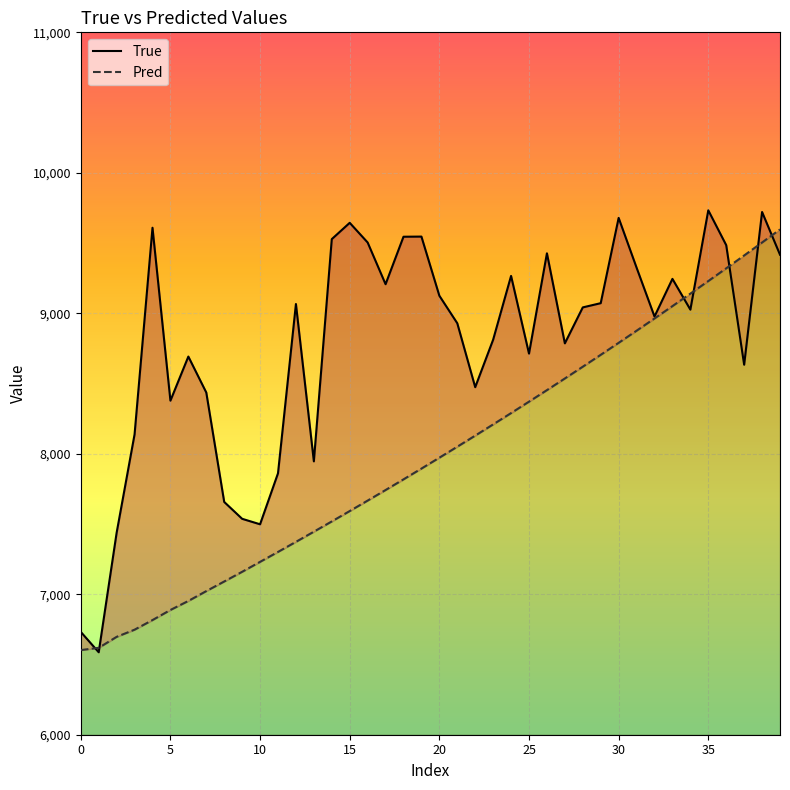

Reading left to right, list all the values displayed in this chart.

True: 6732.0	6587.0	7438.0	8138.0	9609.0	8378.0	8692.0	8436.0	7657.0	7537.0	7498.0	7861.0	9066.0	7946.0	9528.0	9644.0	9504.0	9207.0	9545.0	9546.0	9125.0	8929.0	8474.0	8812.0	9266.0	8713.0	9427.0	8786.0	9042.0	9072.0	9679.0	9325.0	8977.0	9245.0	9026.0	9733.0	9485.0	8634.0	9721.0	9417.0
Pred: 6602.6	6618.7	6696.8	6747.7	6816.3	6888.1	6952.3	7022.4	7090.8	7159.8	7230.6	7301.3	7373.0	7445.4	7518.4	7592.2	7666.7	7741.9	7817.9	7894.6	7972.1	8050.3	8129.3	8209.0	8289.6	8370.9	8453.1	8536.0	8619.8	8704.4	8789.8	8876.0	8963.1	9051.0	9139.9	9229.5	9320.1	9411.5	9503.9	9597.1